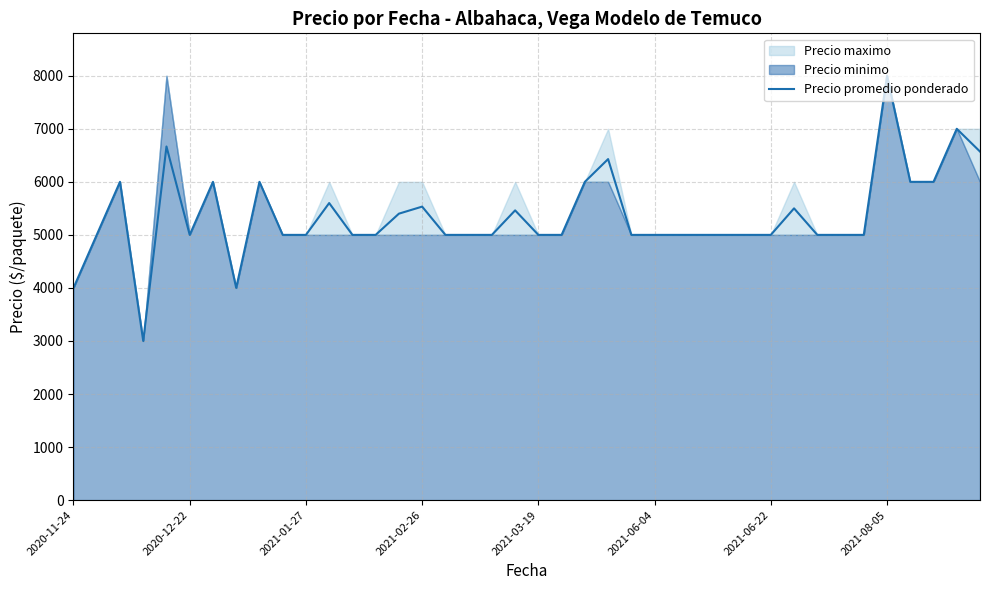

What is the difference between the maximum and second lowest values?

4000